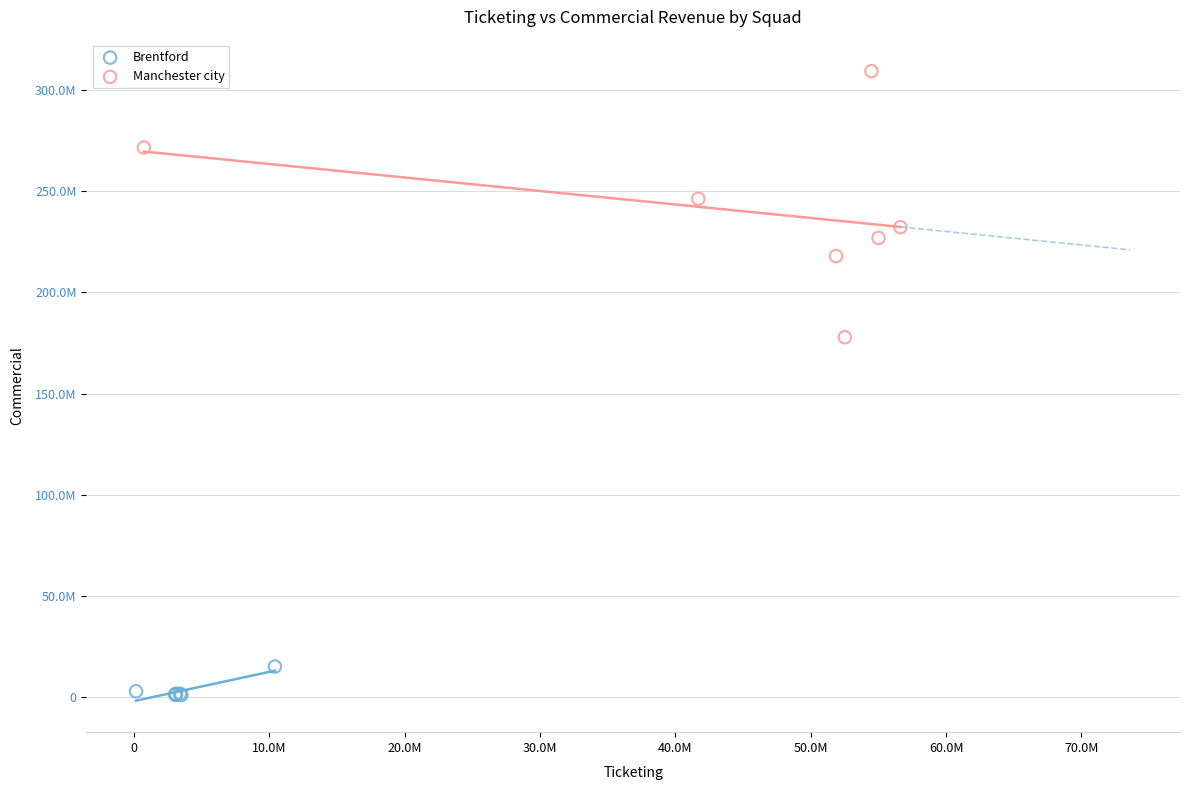

Which series contains the lowest Y value?

Brentford